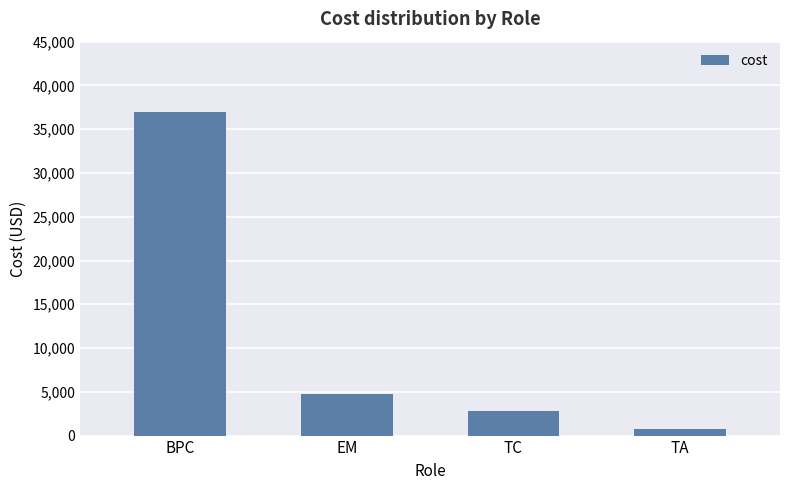

What is the smallest value displayed?

780